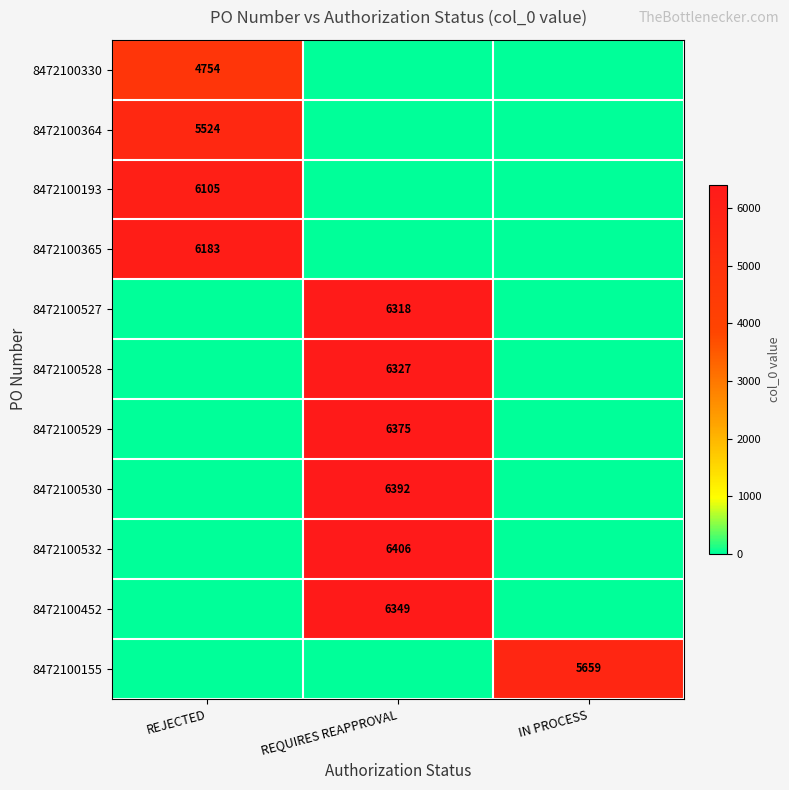

True or false: 8472100530 has a value of 1611 at REQUIRES REAPPROVAL.

False